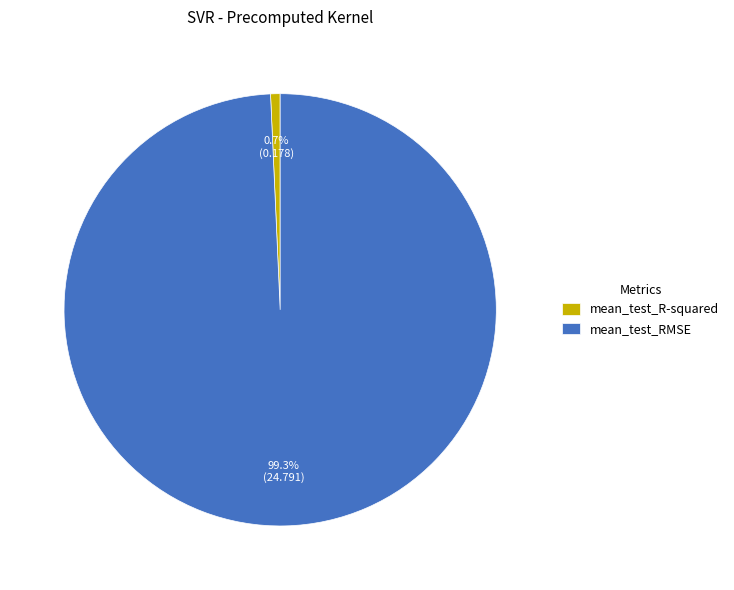

To the nearest percent, what is the difference between the mean_test_RMSE and mean_test_R-squared slice percentages?

99%